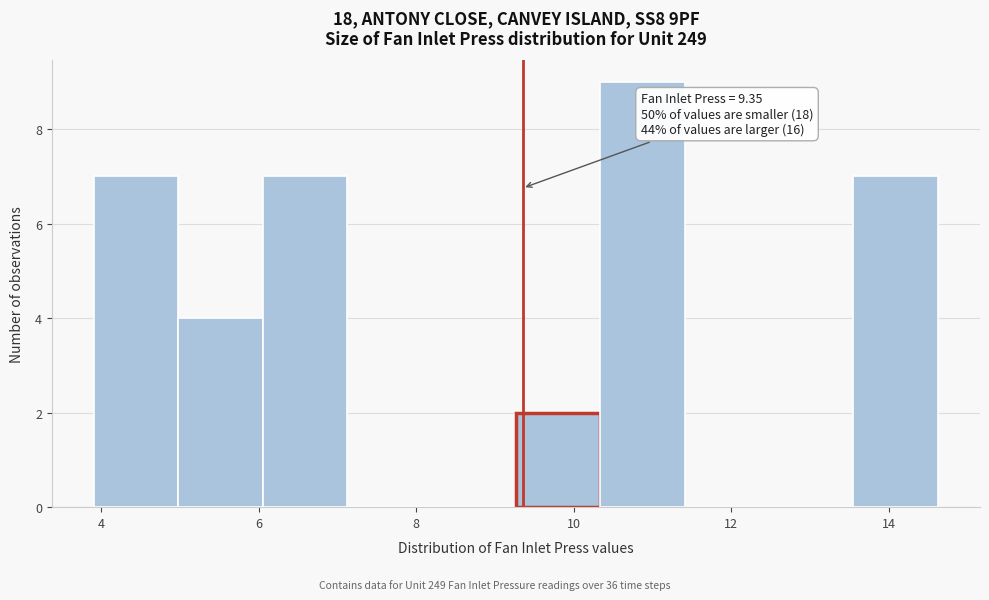

Which range on the x-axis has the tallest bar?

10.4 to 11.4